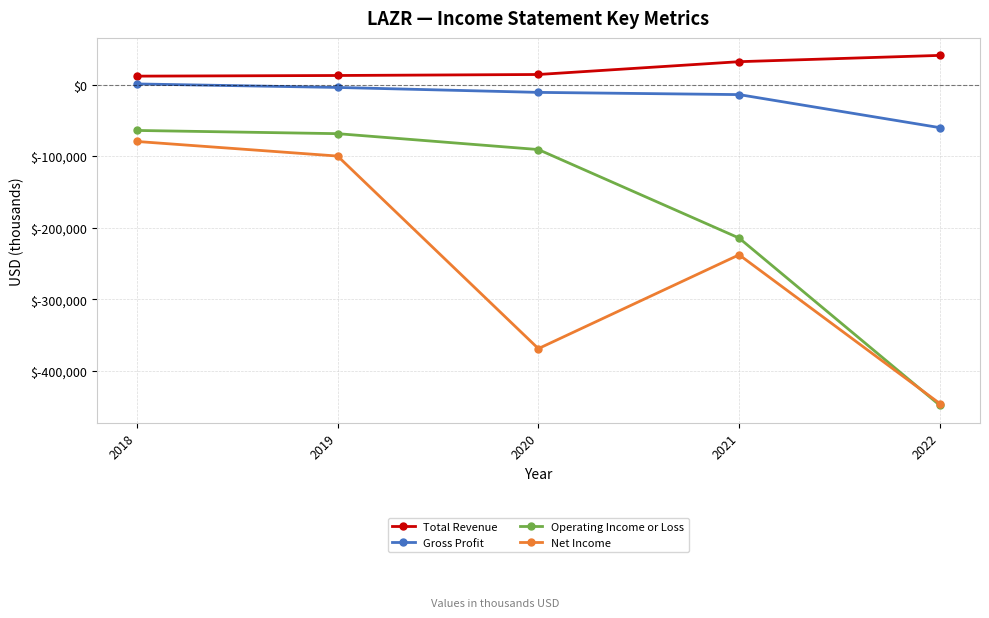

What is the smallest value displayed?

-448400